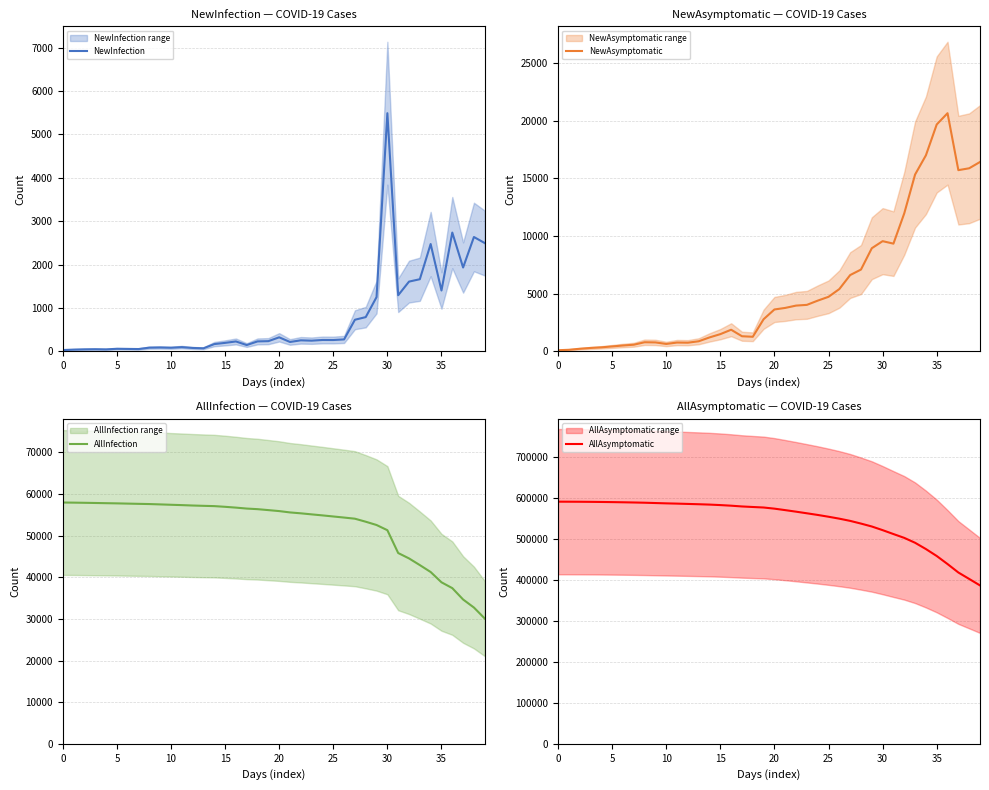

What are all the series names shown in the legend?

NewInfection, NewAsymptomatic, AllInfection, AllAsymptomatic